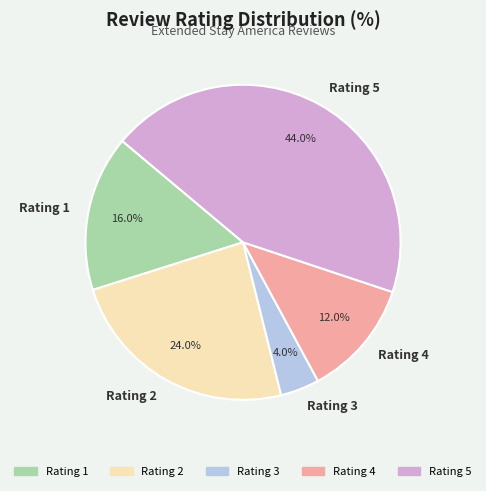

How many slices are in this pie chart?

5